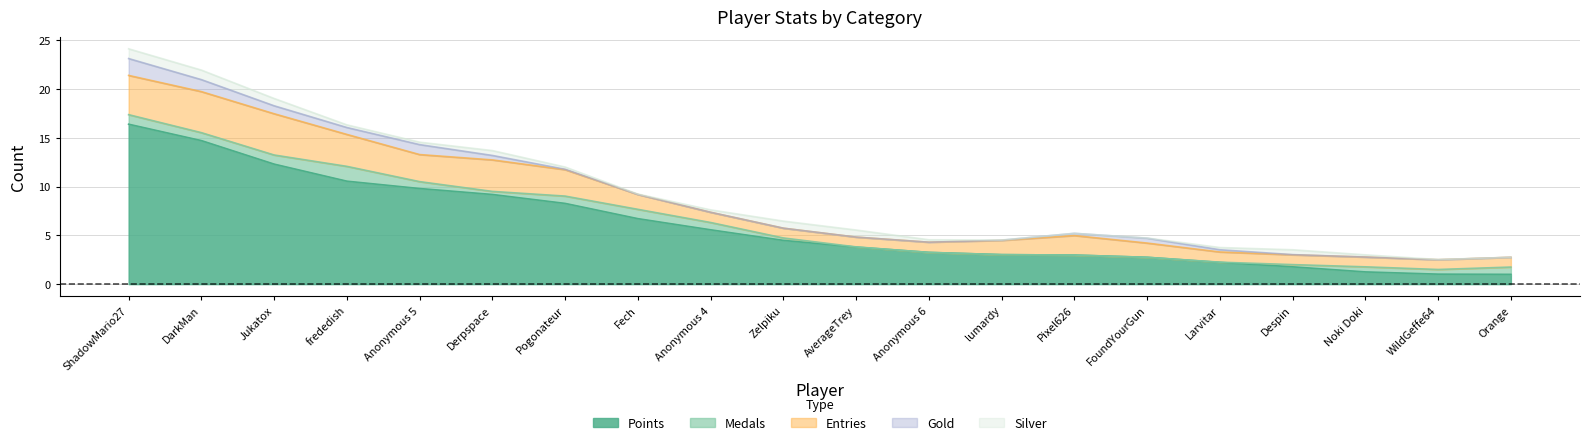

Between which two adjacent categories do Silver and Gold first intersect?

Anonymous 5 and Derpspace